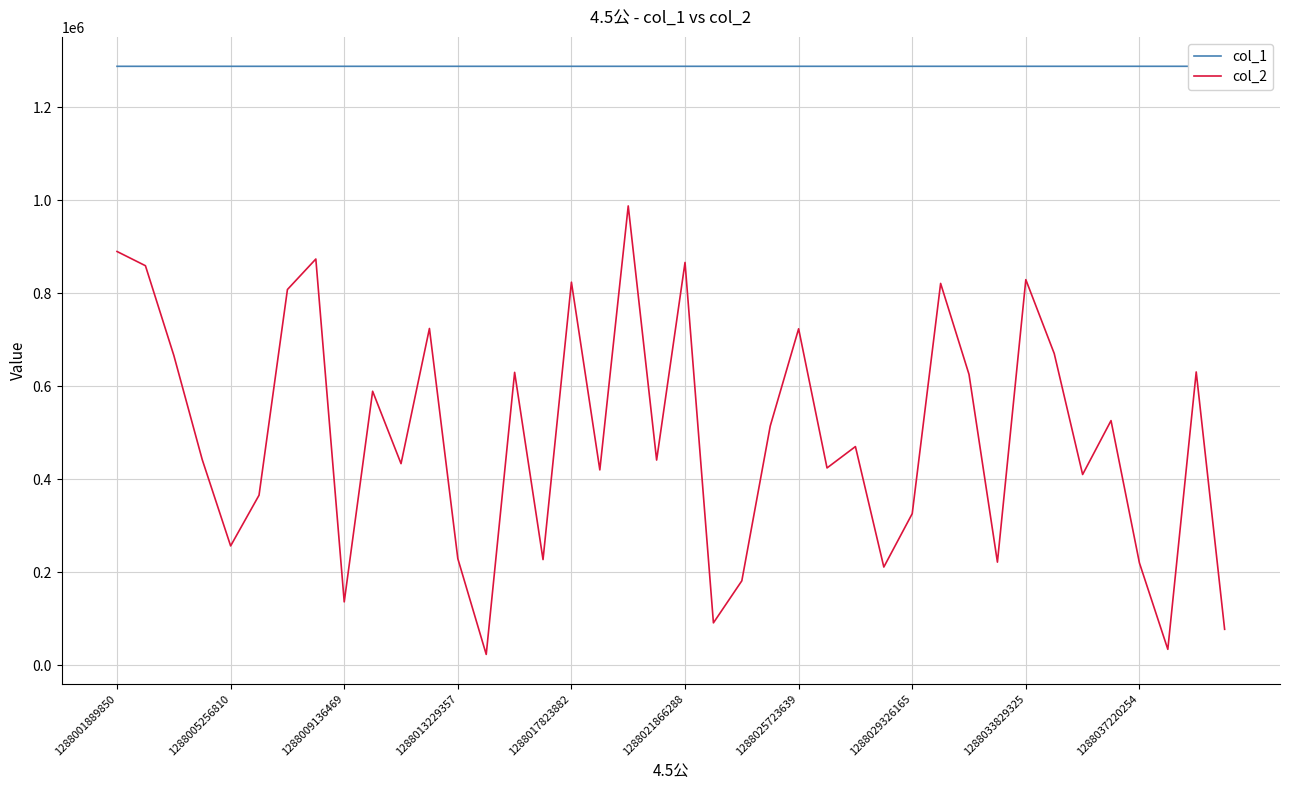

The value of col_2 at 1288017823882 is 823882. True or false?

True